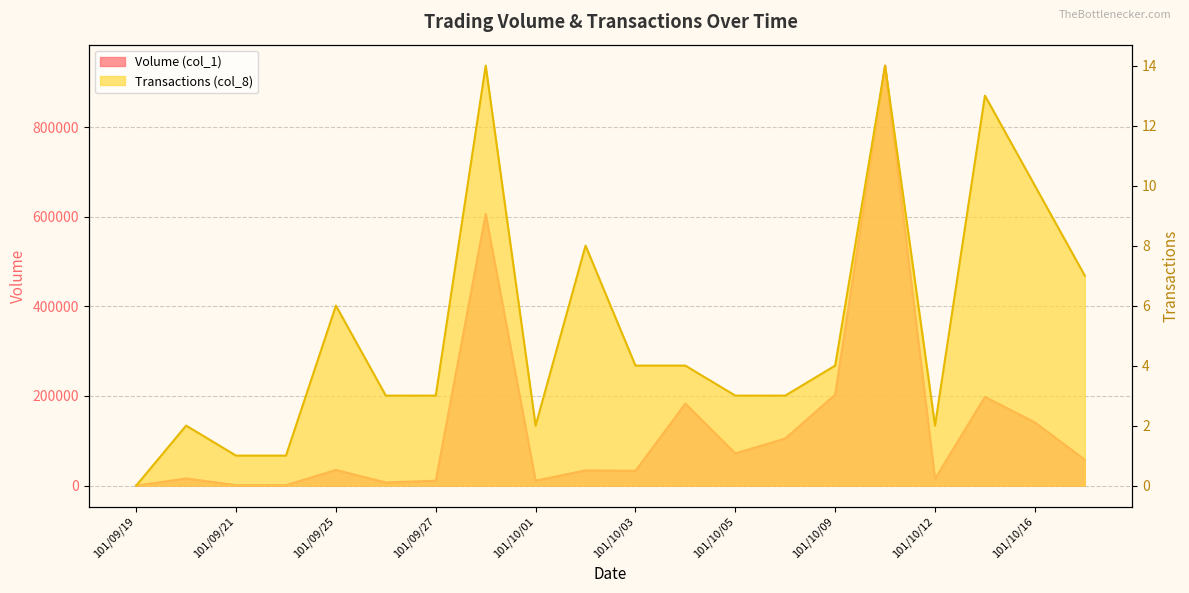

True or false: Volume (col_1) and Transactions (col_8) intersect in this chart.

False